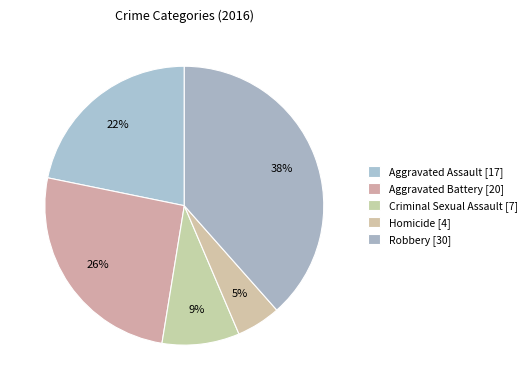

The Robbery slice represents 45% of the pie. True or false?

False